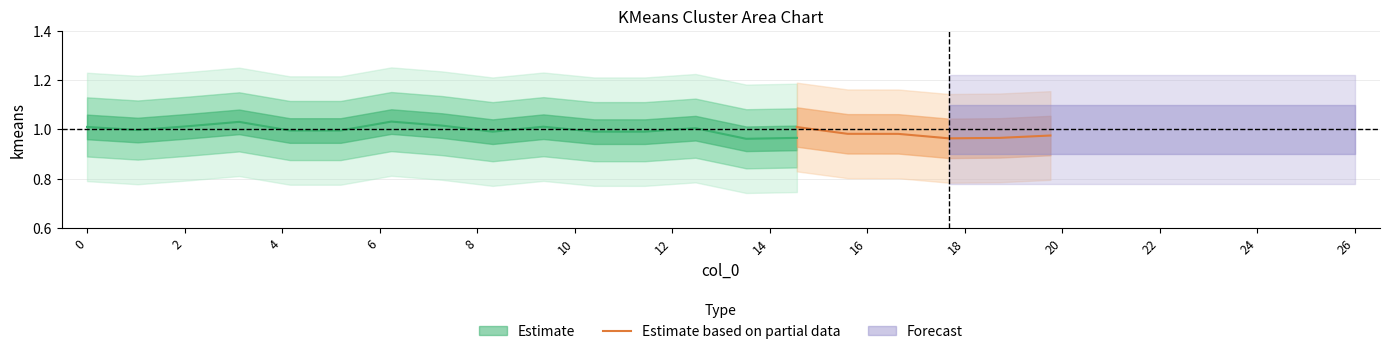

How many interior local valleys (lower than both neighbors) does the data have?

1